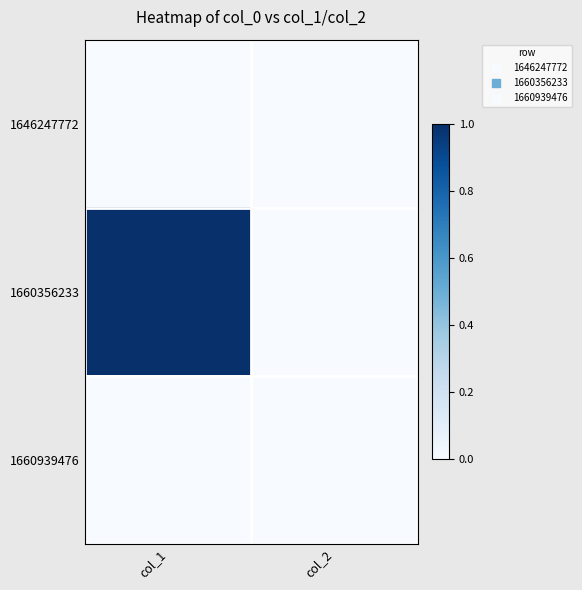

Reading left to right, list all the values displayed in this chart.

1646247772: col_1=0	col_2=0
1660356233: col_1=1	col_2=0
1660939476: col_1=0	col_2=0